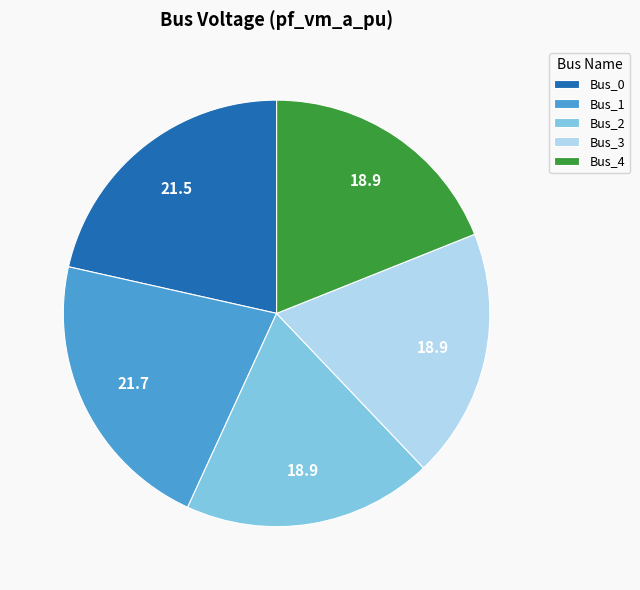

Which has a higher value, Bus_0 or Bus_2?

Bus_0